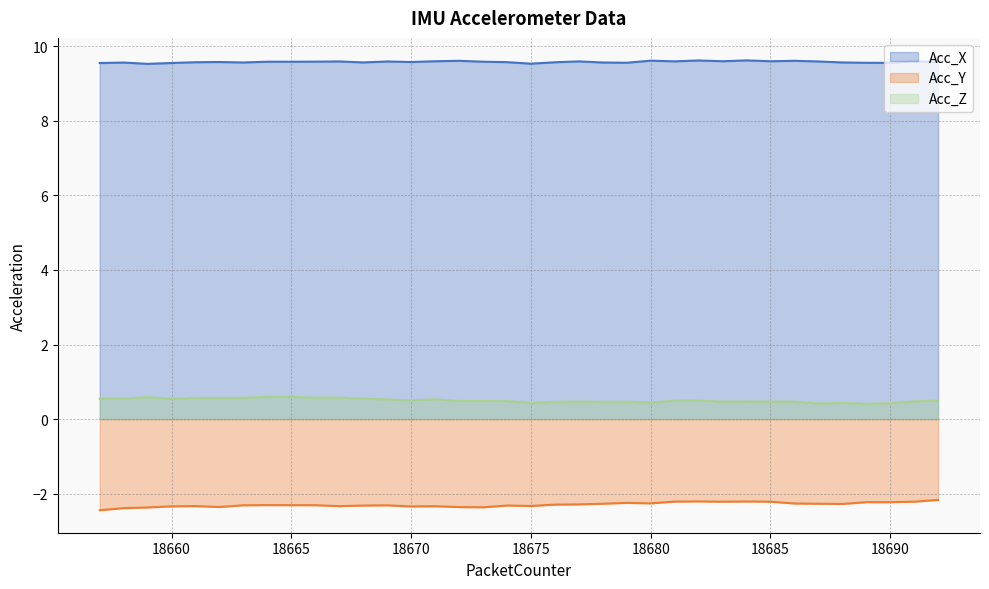

True or false: Acc_Z has a value of 0.5 at 18676.

True